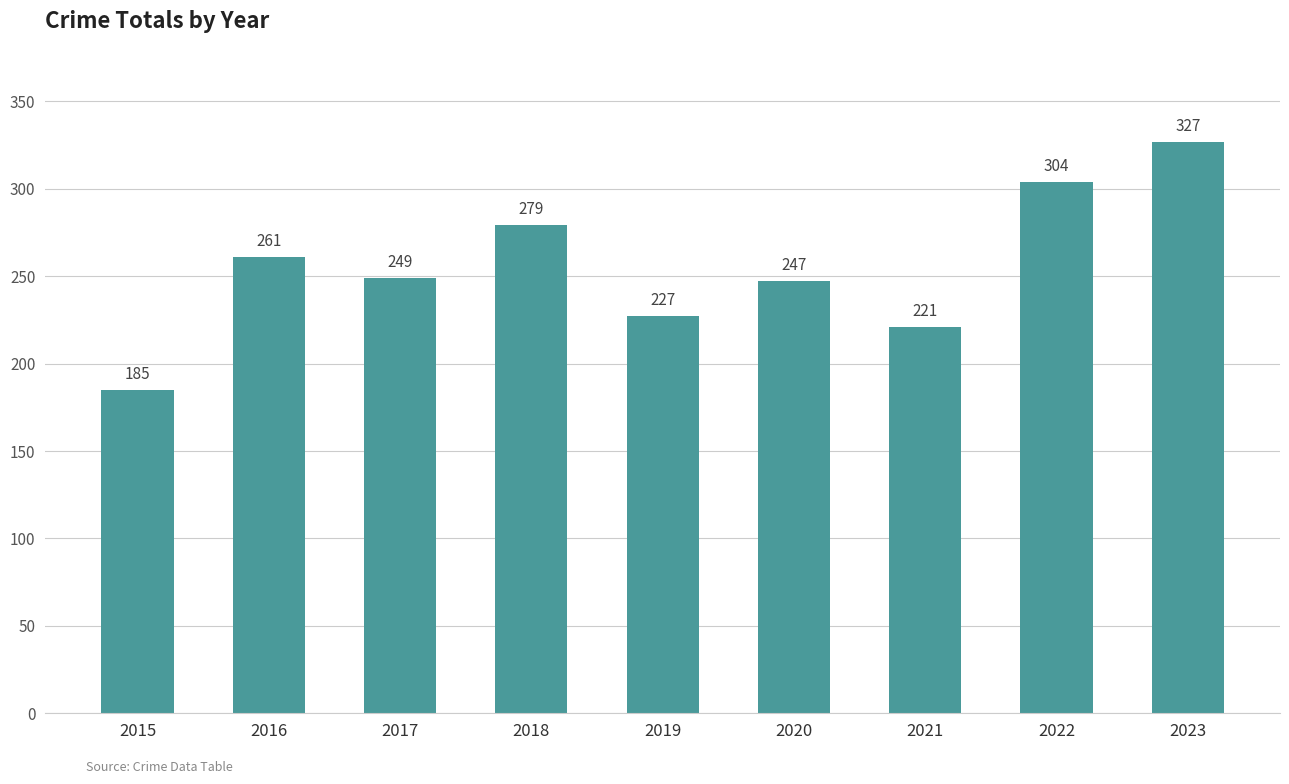

What is the minimum value shown in the chart?

185